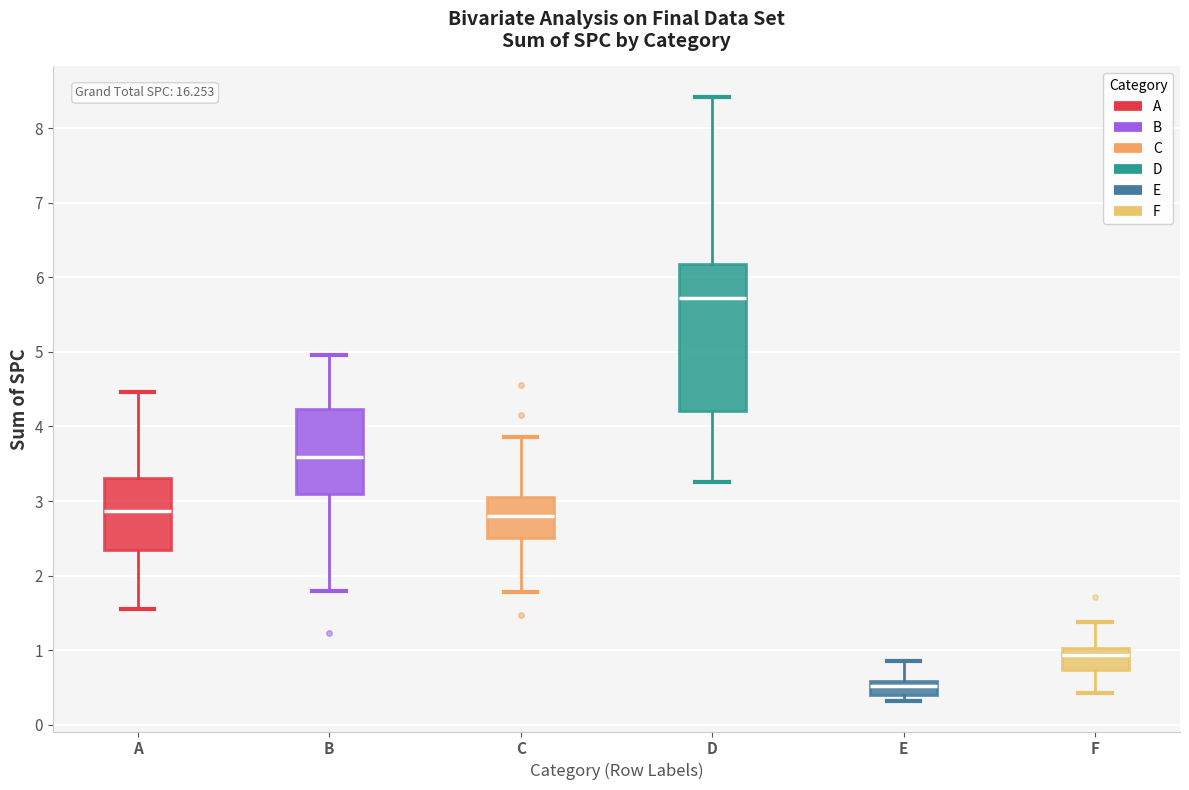

Where does the upper whisker of the box for C end on the y-axis? The values are not printed on the chart, so give them approximately, as read against the axis.

3.9